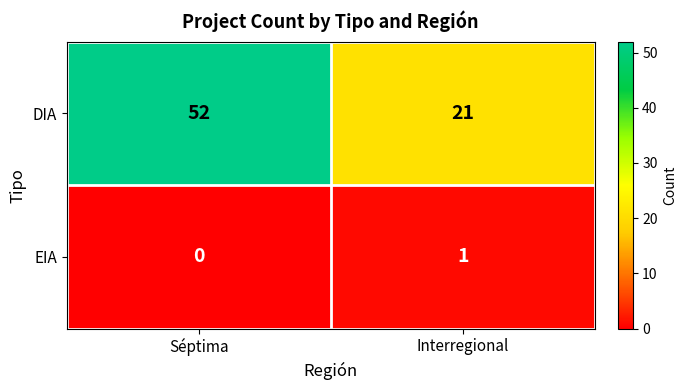

Is it true that EIA equals 1 at Interregional?

True